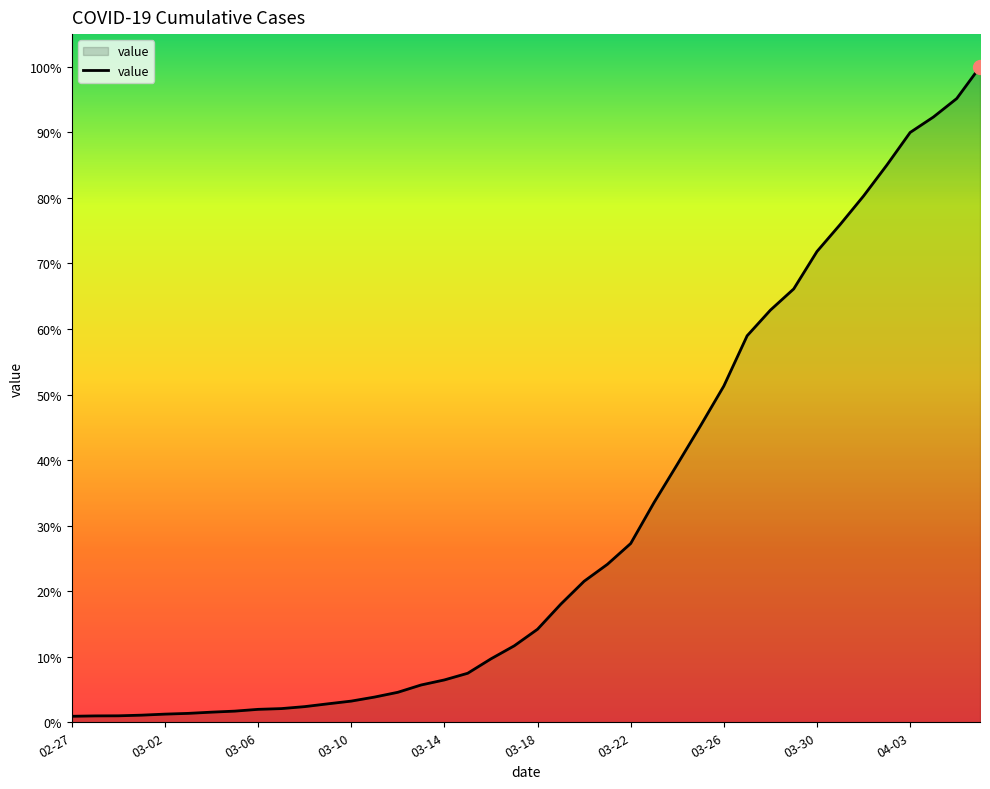

Does the chart display data point markers on the line(s)?

No